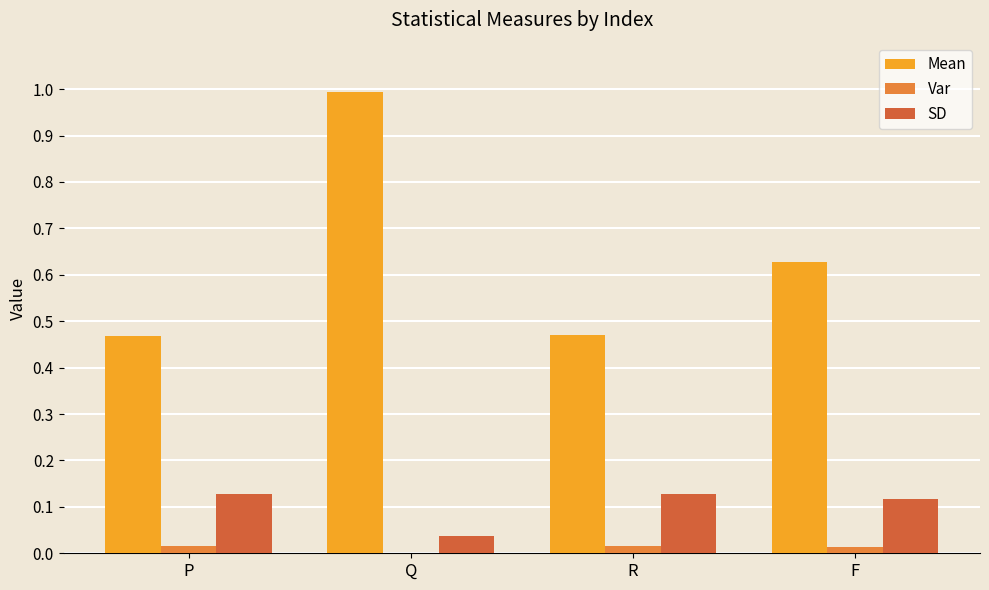

Which series has the widest spread of values?

Mean